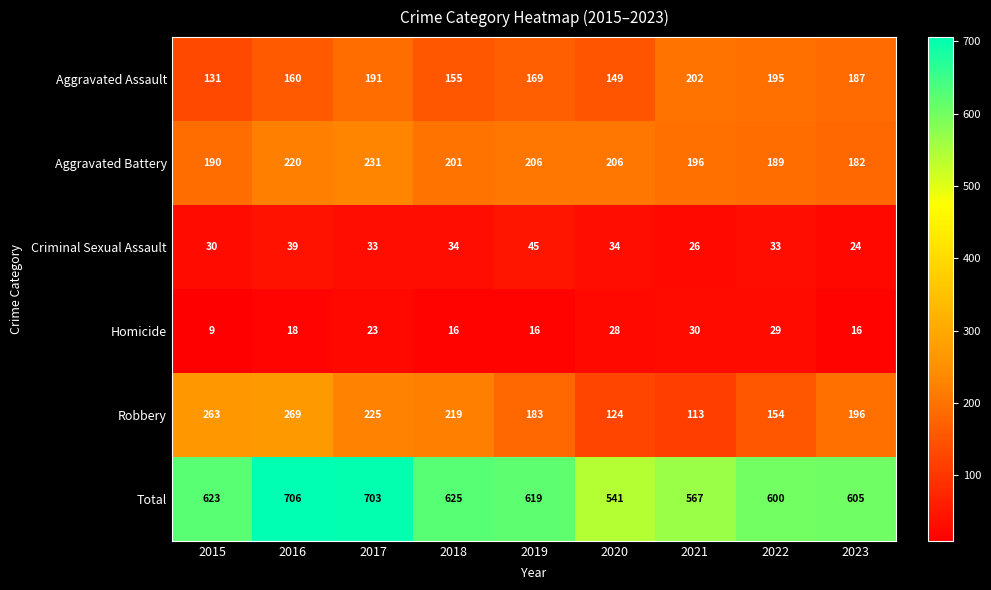

How many values in the Robbery series are below 196?

4